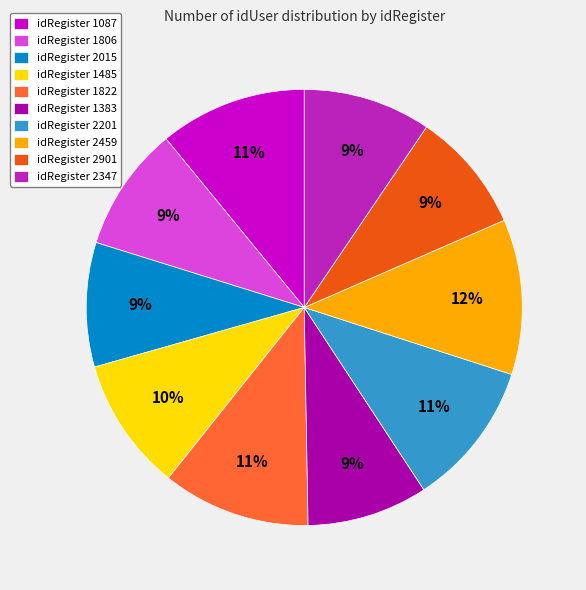

Does any single category account for the majority?

No